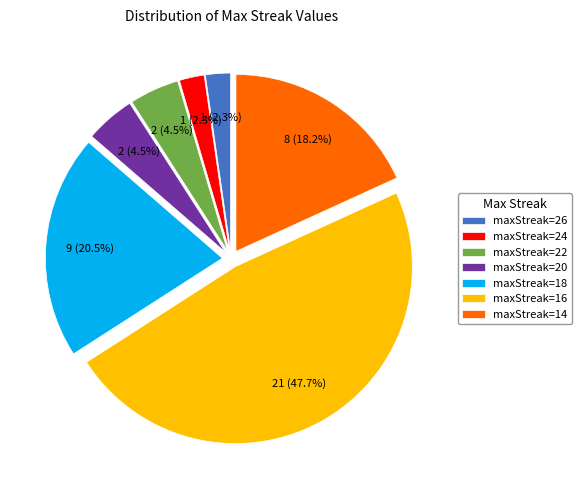

Which slice is the largest?

maxStreak=16